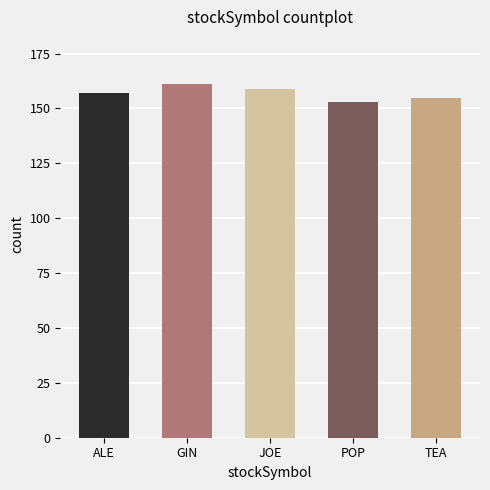

What is the sum of the values at JOE and ALE?

316